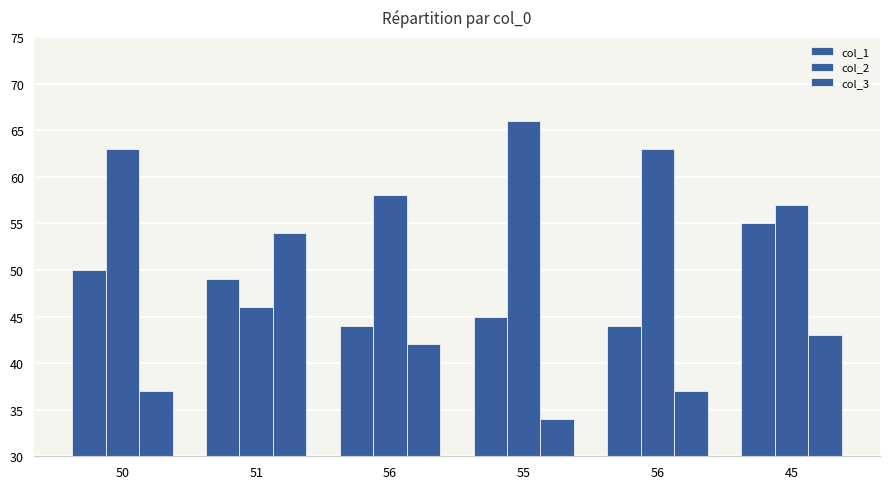

What is the value of the col_2 bar at the 2nd from the left?

46